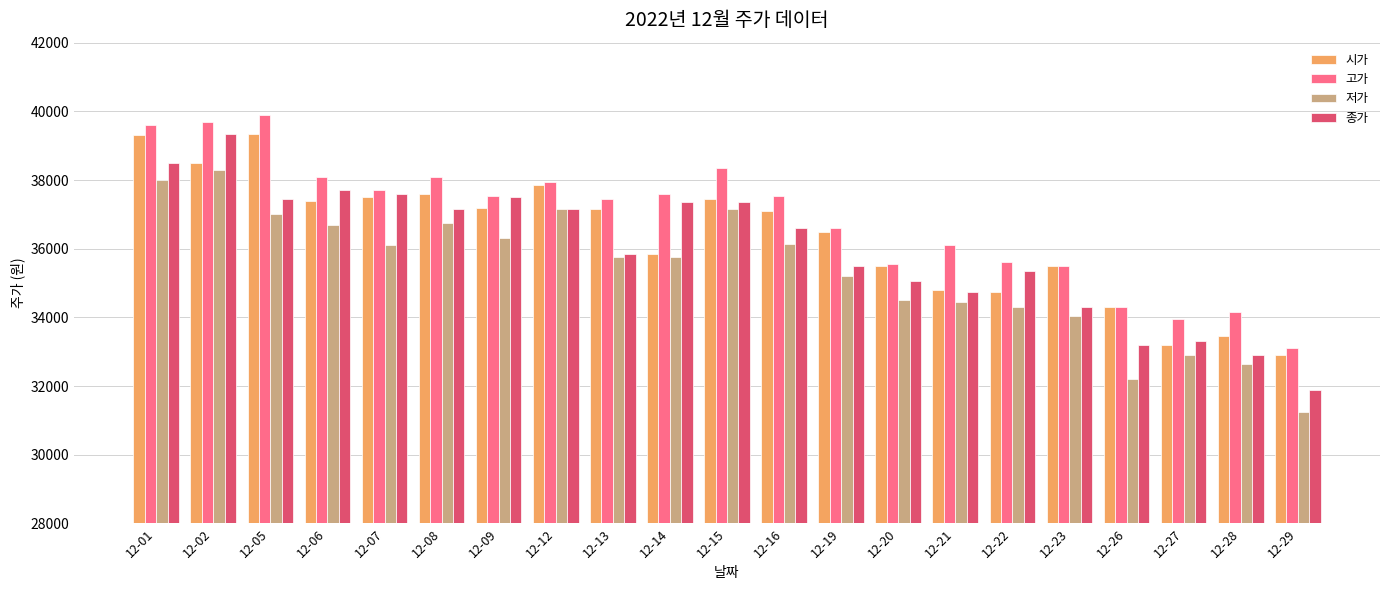

At which category does the chart reach its minimum across all series?

12-29